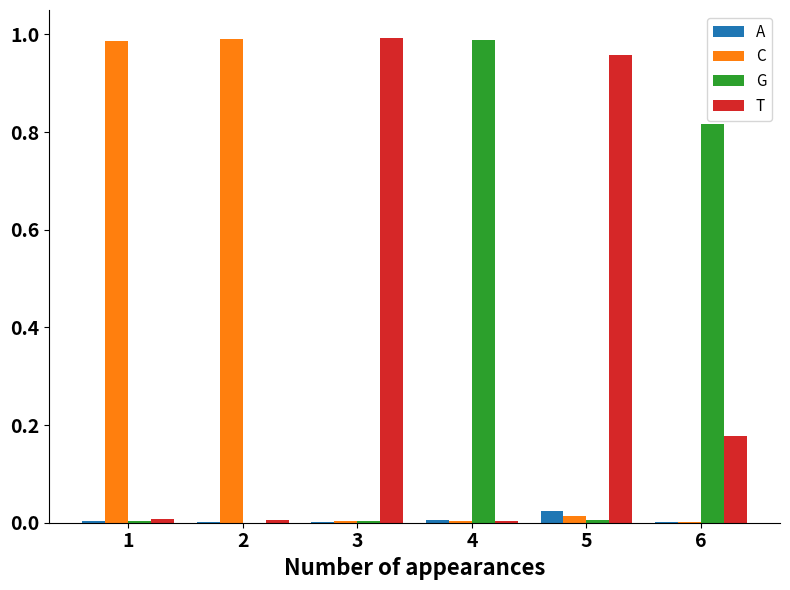

The G series shows 0.0 at 5. True or false?

True